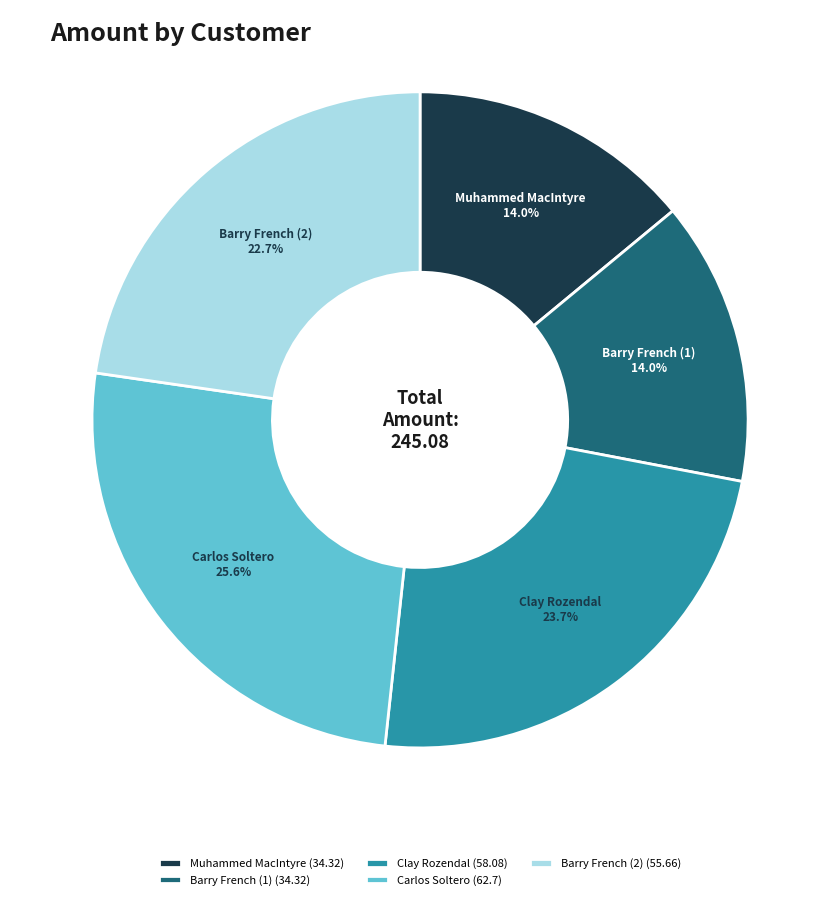

Do Barry French (1) and Clay Rozendal together represent more than half of the pie?

No